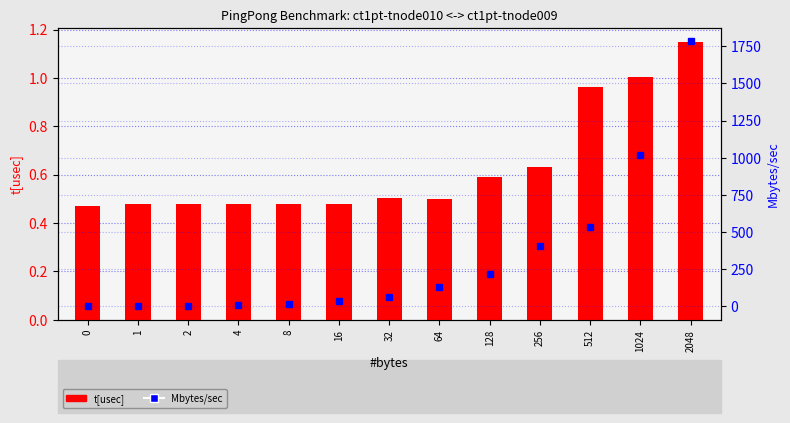

What value does the t[usec] series have at 512?

1.0